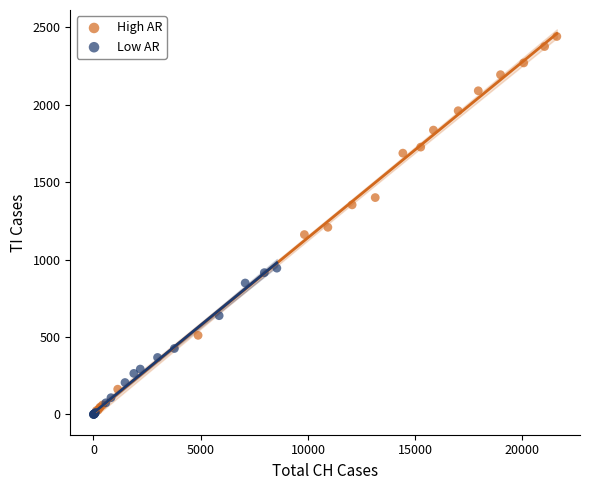

Which series contains the highest Y value?

High AR